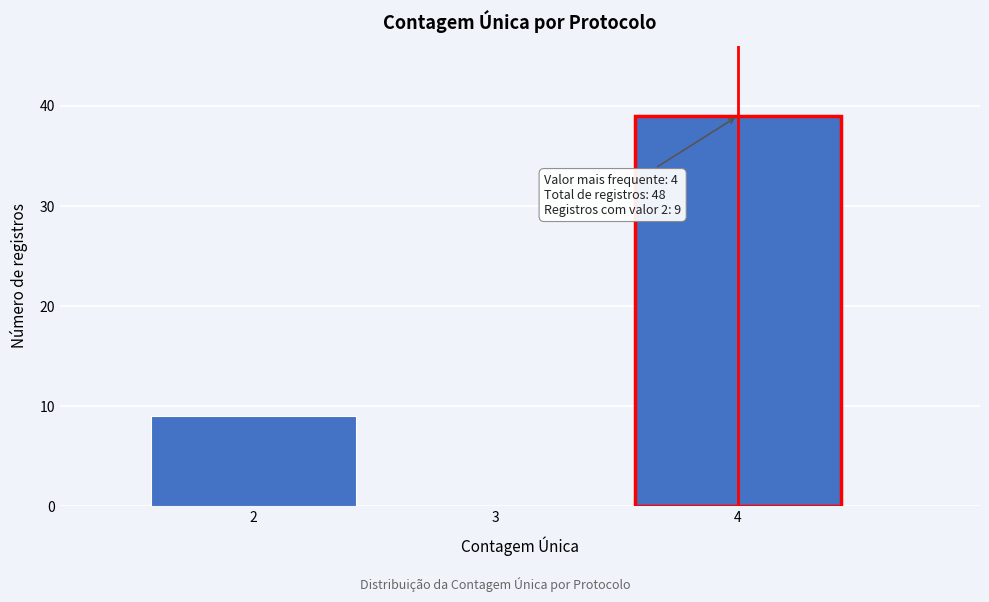

Over which range of the x-axis is the bar tallest?

3.5 to 4.5